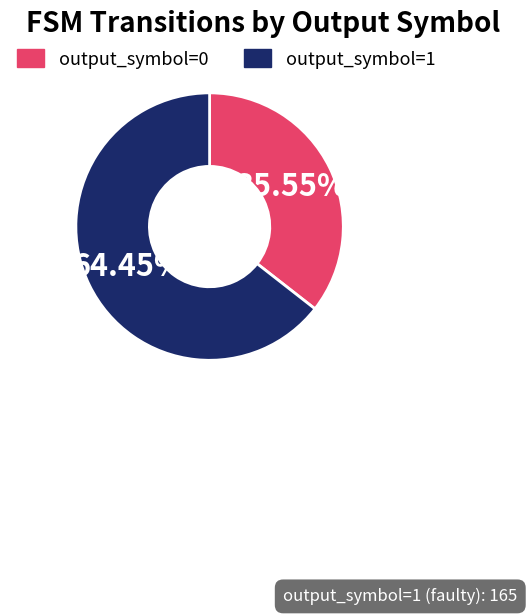

Which category has the smallest portion of the pie?

output_symbol=0